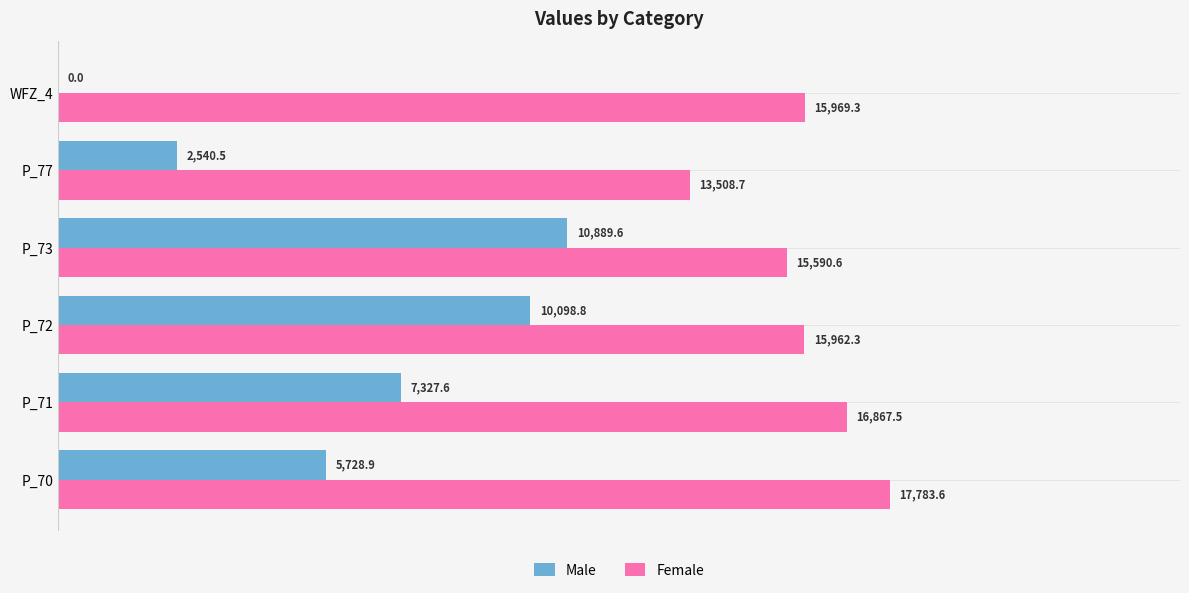

What is the maximum value for Male?

10889.6